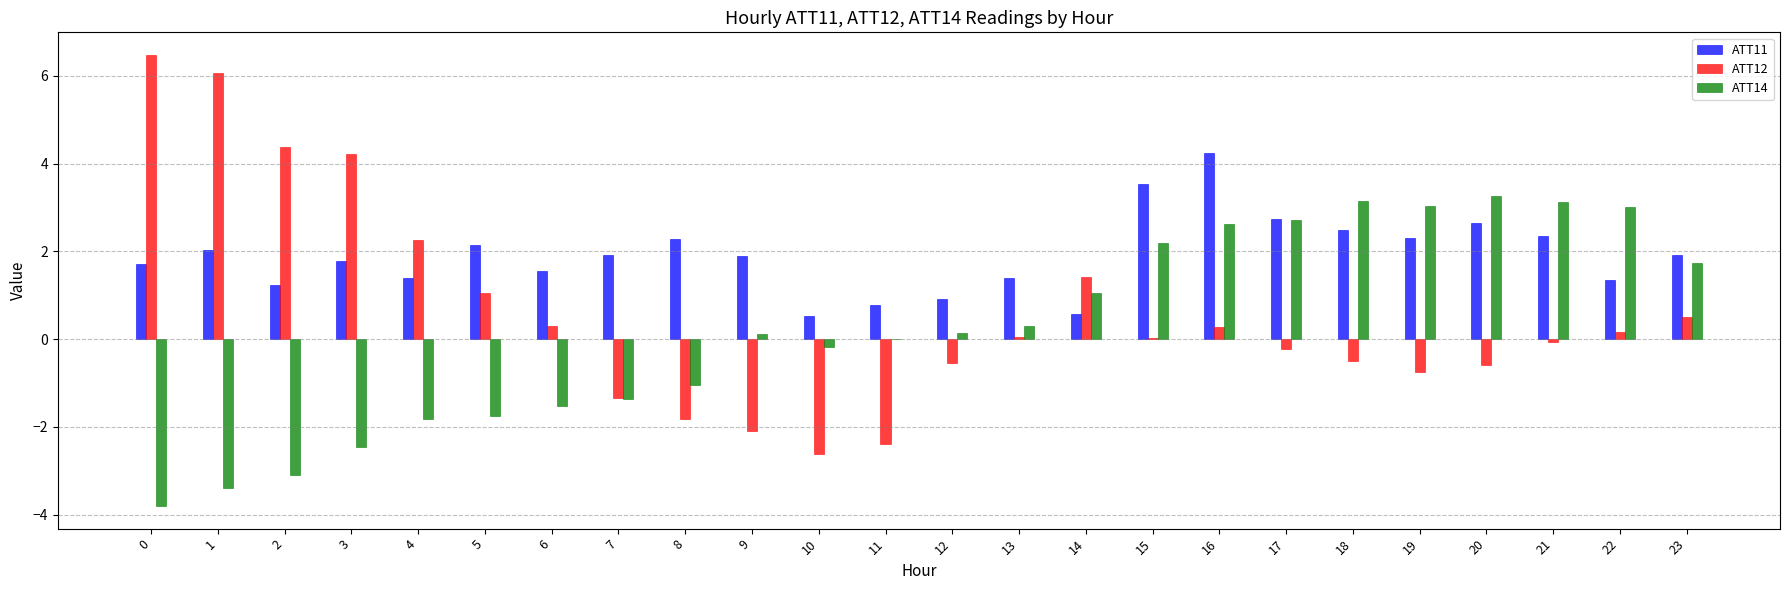

What value does the ATT11 series have at 15?

3.5